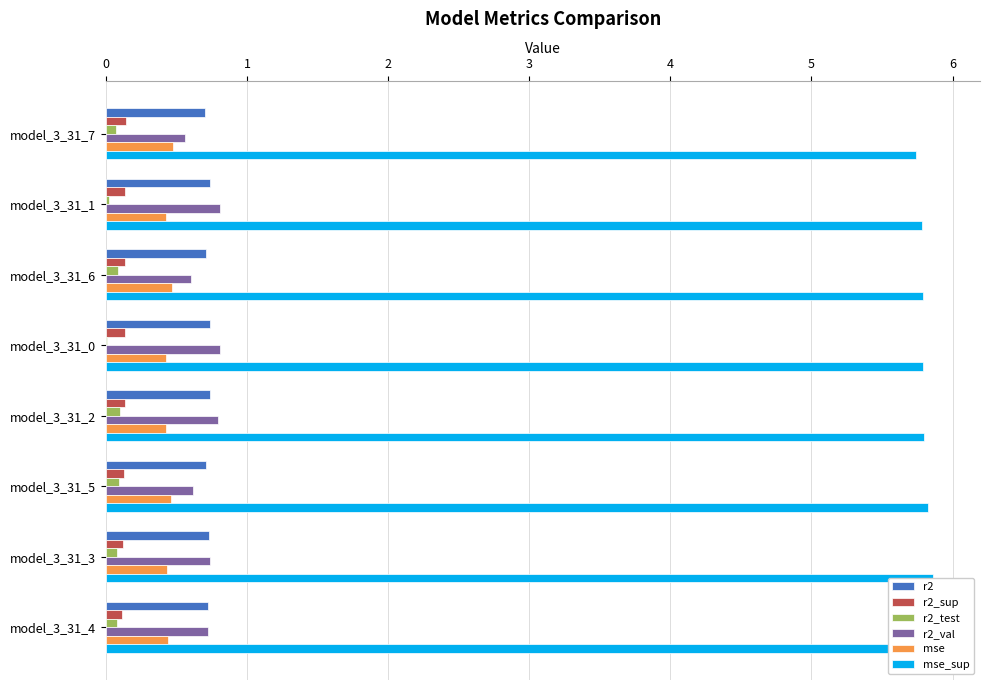

The mse_sup series shows 5.8 at 3. True or false?

True